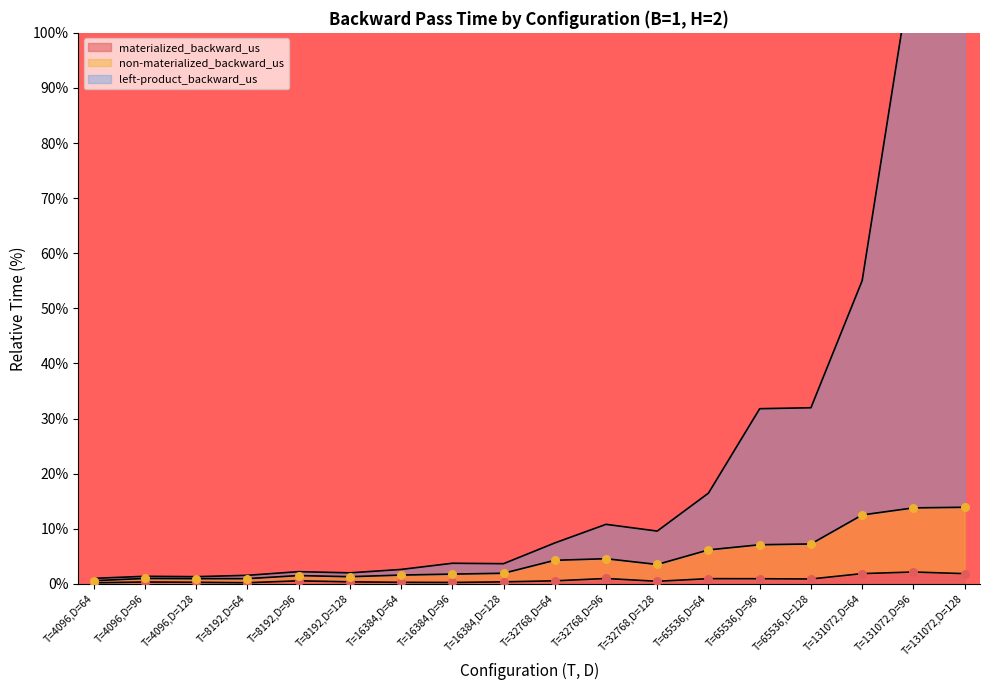

Which series reaches the minimum Y coordinate?

materialized_backward_us